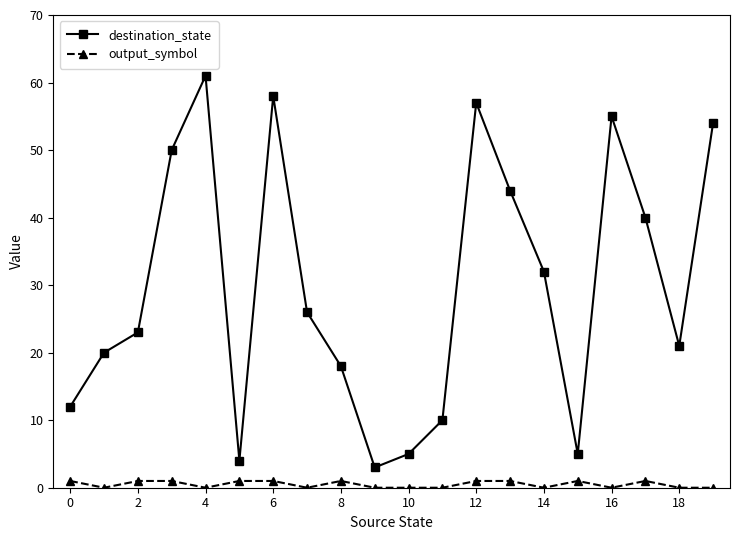

Does the chart display data point markers on the line(s)?

Yes